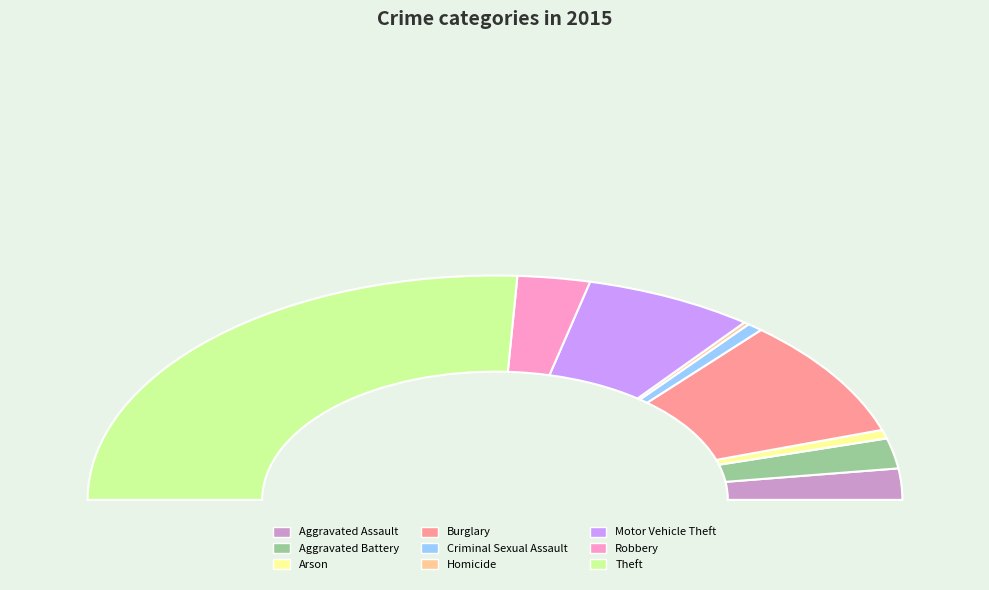

Rank the categories by value from lowest to highest.

Homicide, Arson, Criminal Sexual Assault, Aggravated Battery, Aggravated Assault, Robbery, Motor Vehicle Theft, Burglary, Theft